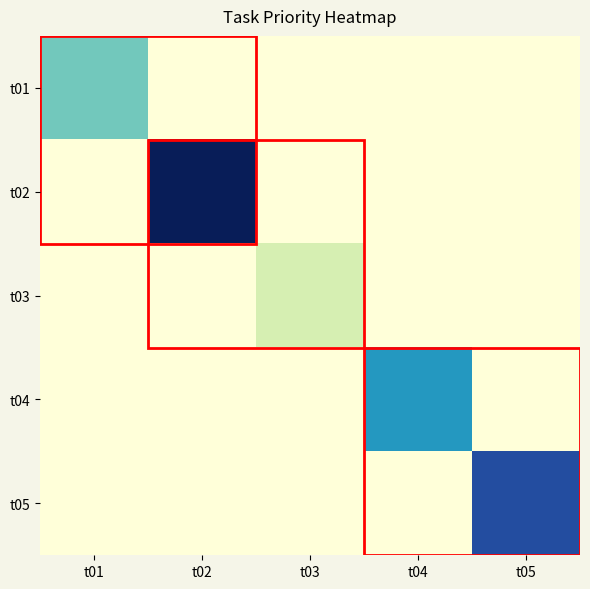

Which series has the widest spread of values?

t02